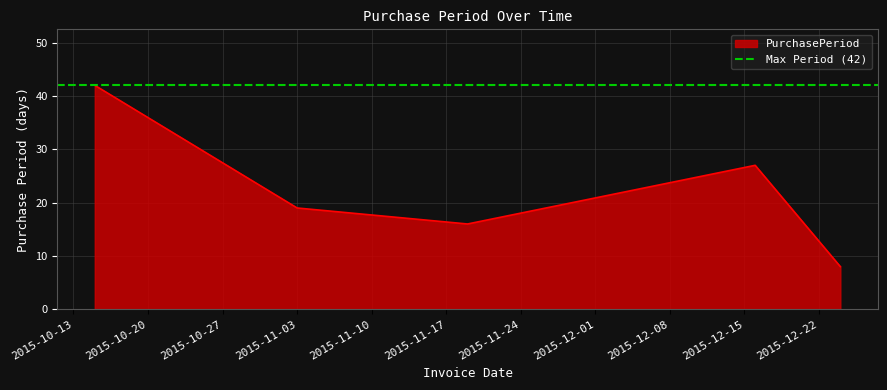

How many distinct data groups are displayed?

1